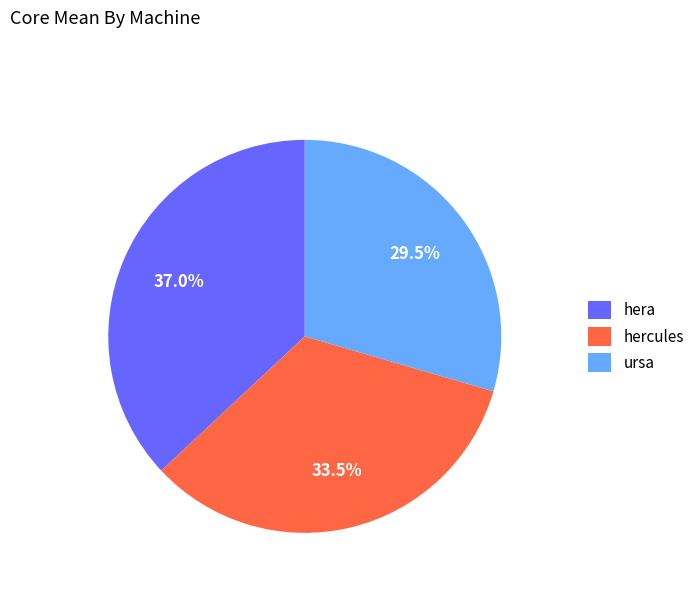

What is the total percentage of hera and ursa?

66.5%